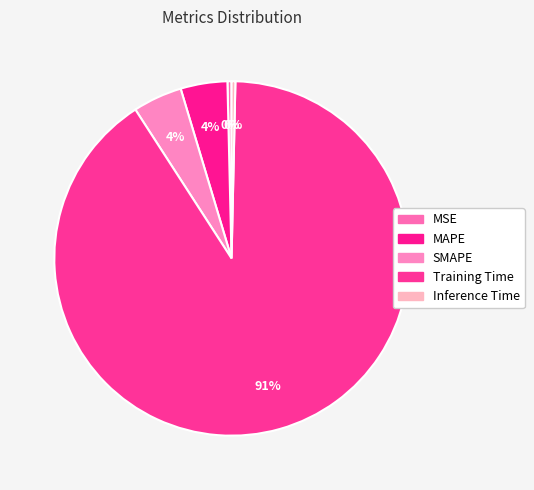

Which category accounts for the majority?

Training Time